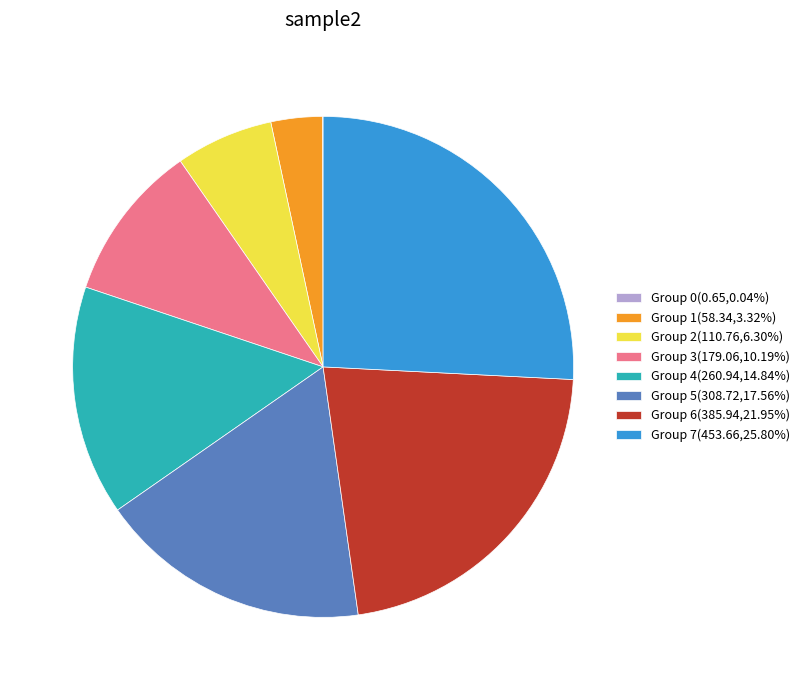

Is there a majority slice in this chart?

No